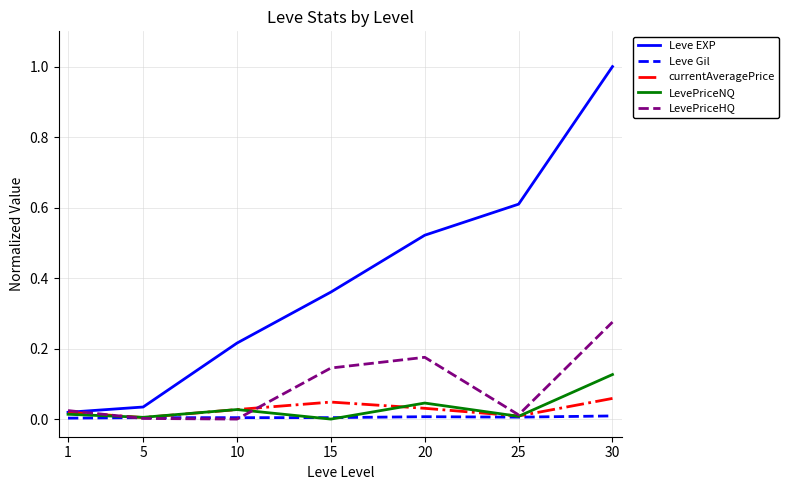

How many values in the LevePriceNQ series exceed 0?

6